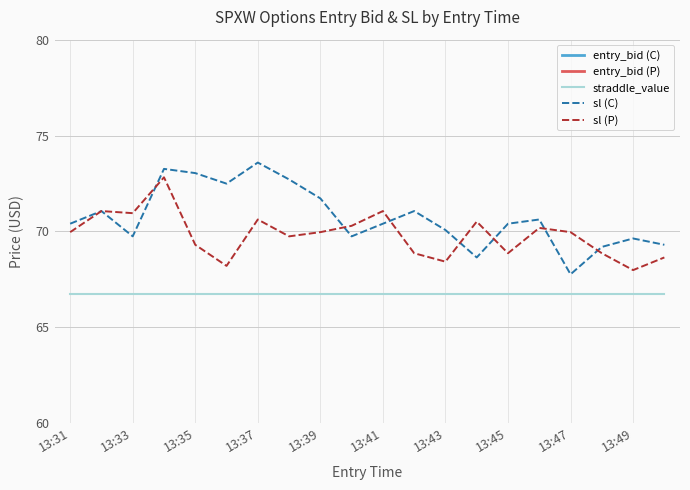

At 17, list the series in order from smallest to largest.

entry_bid (P), entry_bid (C), straddle_value, sl (P), sl (C)